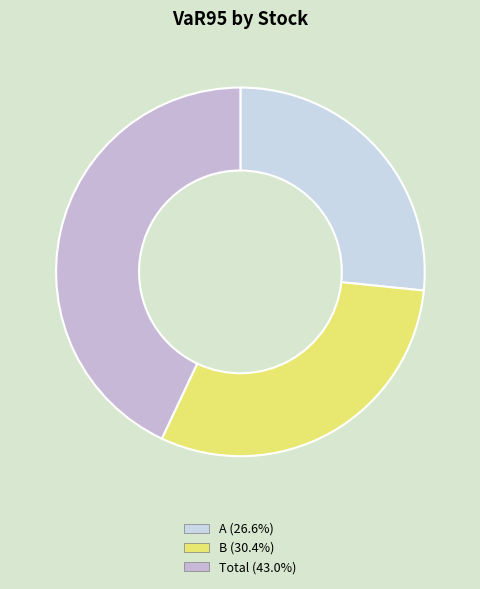

Count the number of slices in the pie.

3